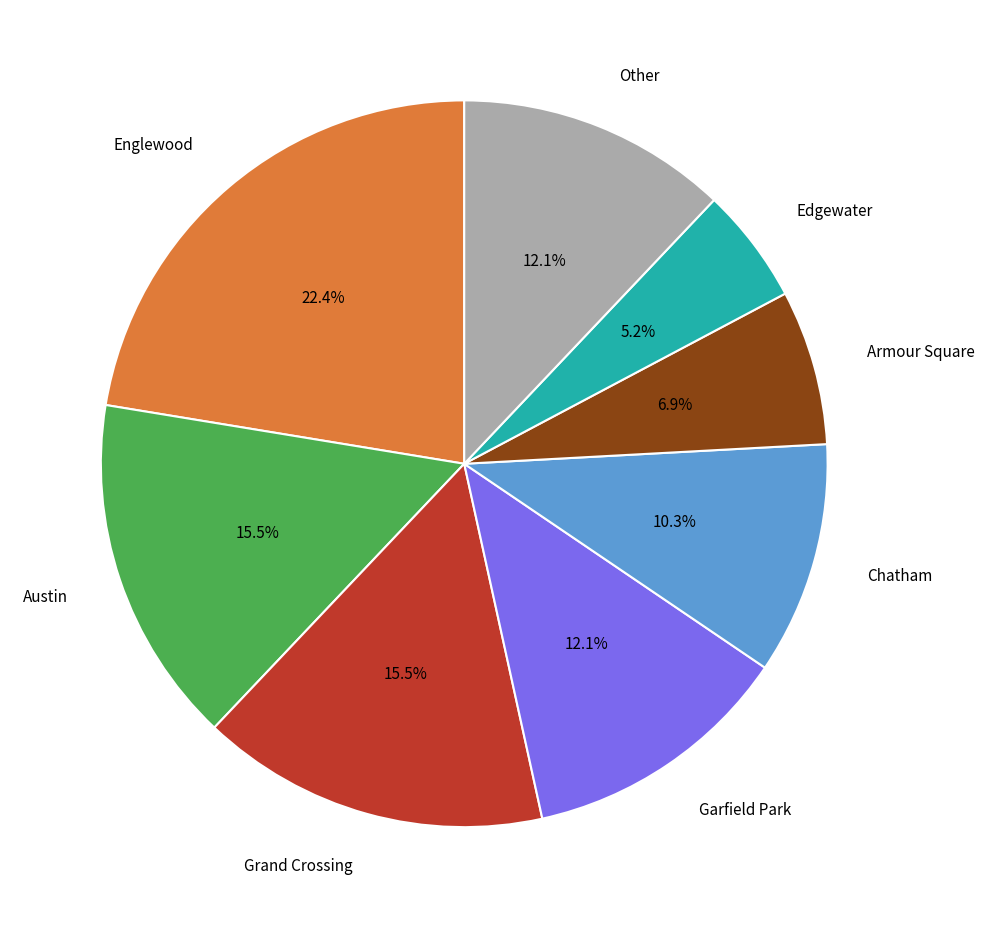

Is there any slice that represents more than half of the pie?

No